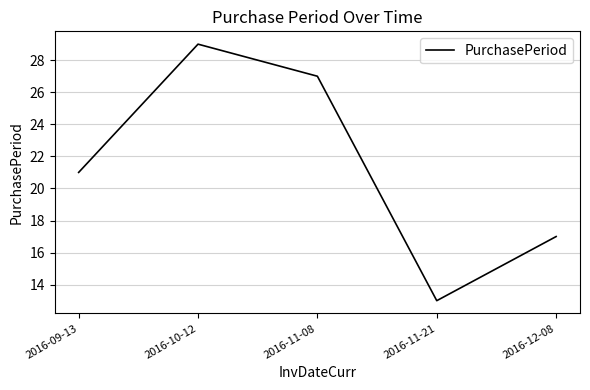

How many lines are shown in the chart?

1